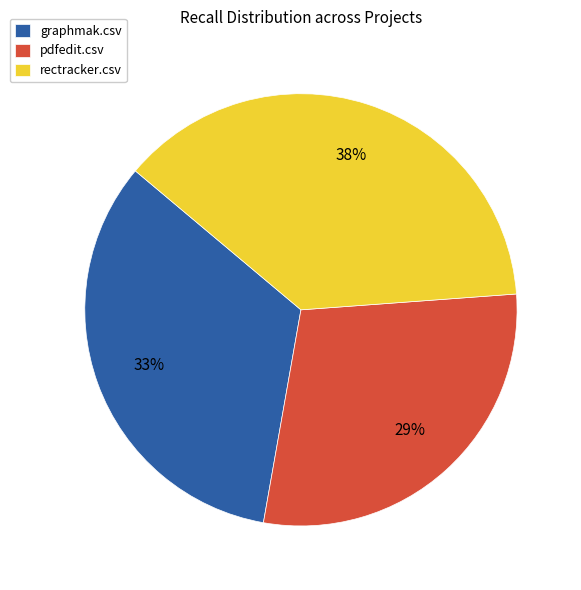

To the nearest percent, what percentage of the pie is graphmak.csv?

33%